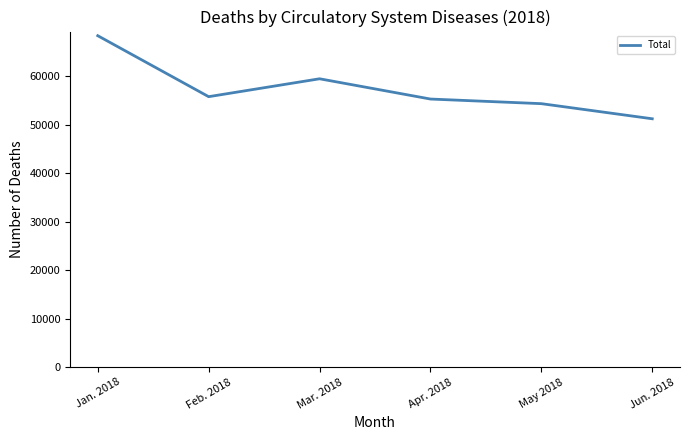

Reading right to left, extract all data points from this chart.

Jun. 2018=51215	May 2018=54331	Apr. 2018=55285	Mar. 2018=59462	Feb. 2018=55773	Jan. 2018=68343